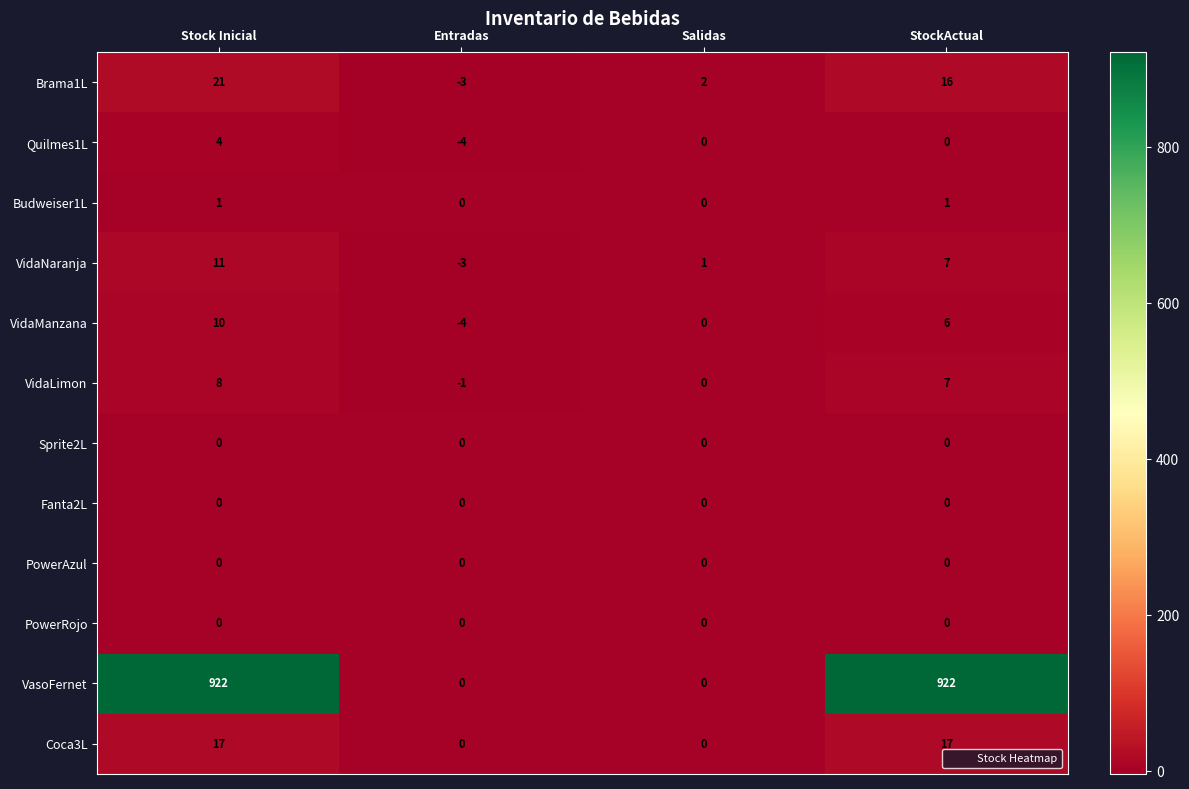

Which series has the widest spread of values?

VasoFernet